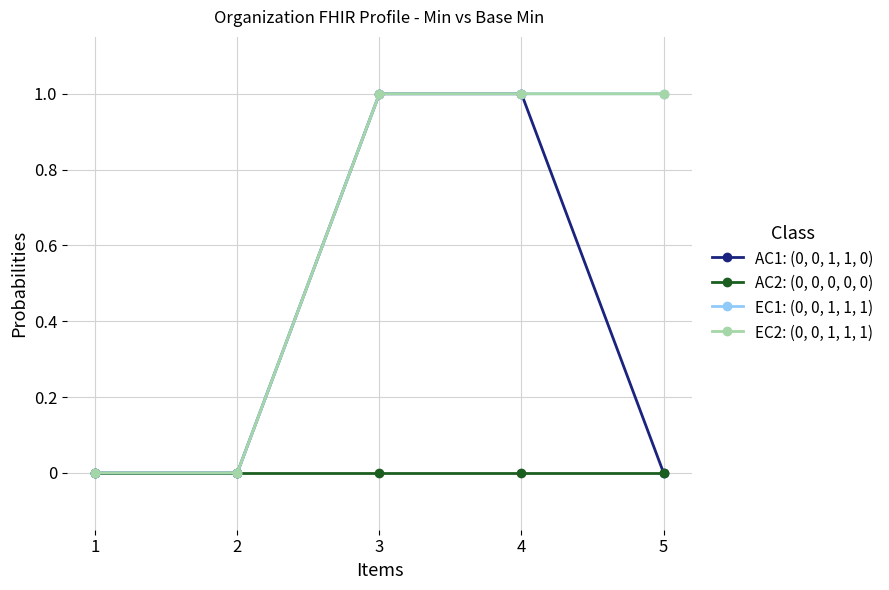

What is the difference between the maximum and second lowest values in the EC1: (0, 0, 1, 1, 1) series?

1